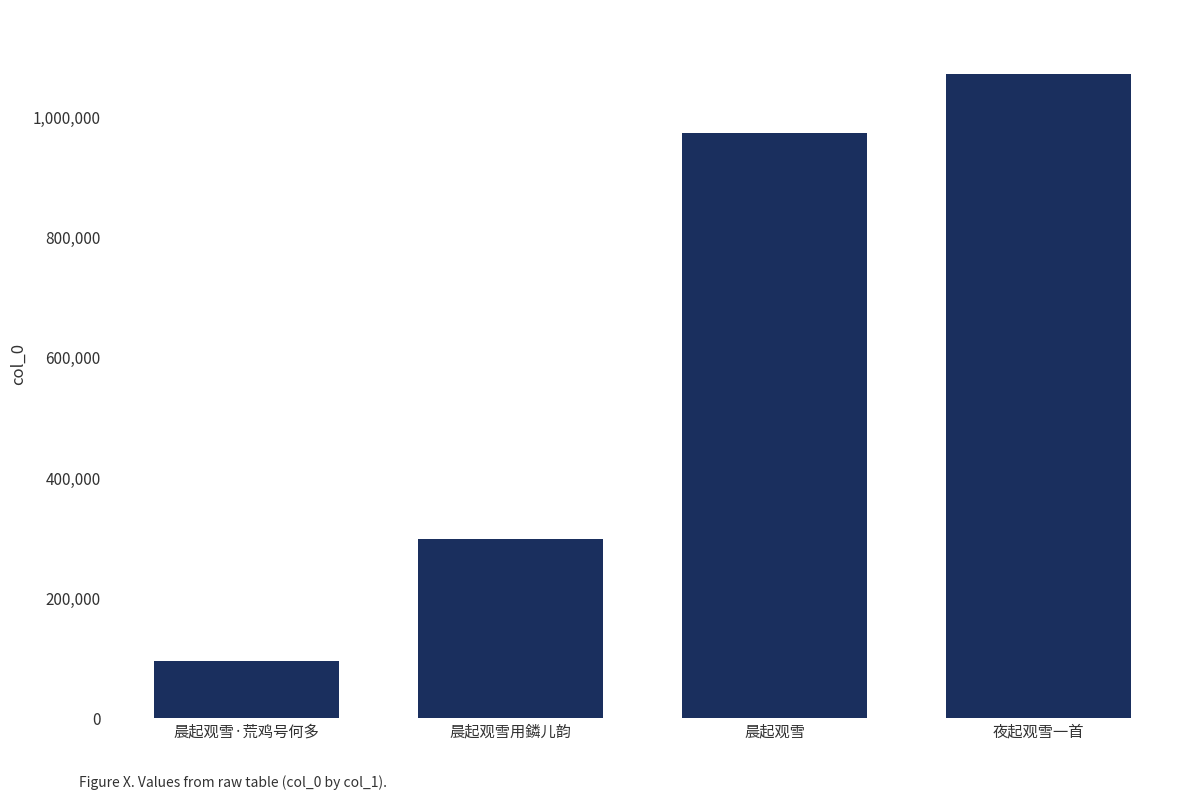

How many data points does each series have?

4